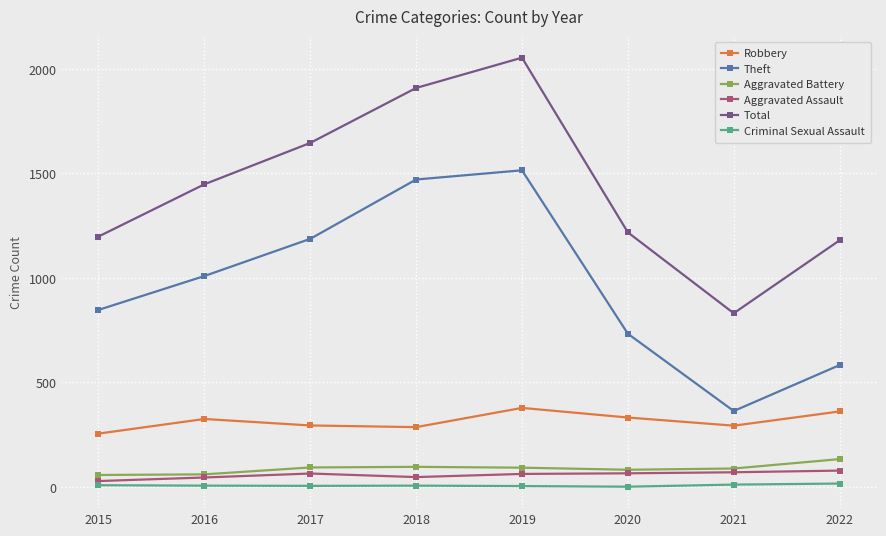

Is it true that Robbery equals 113 at 2017?

False